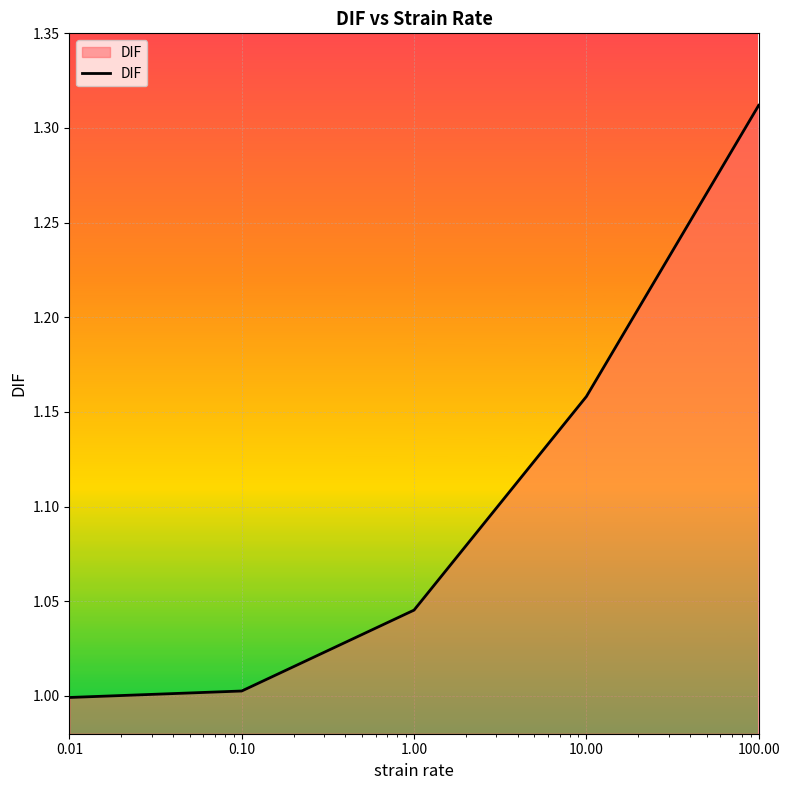

What is the average value?

1.1